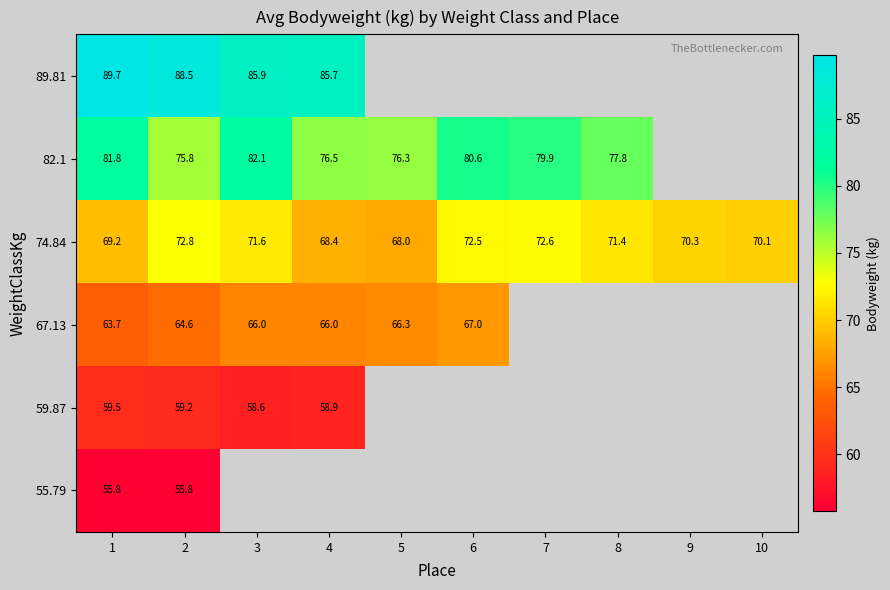

What value does the 74.84 series have at 5?

68.0